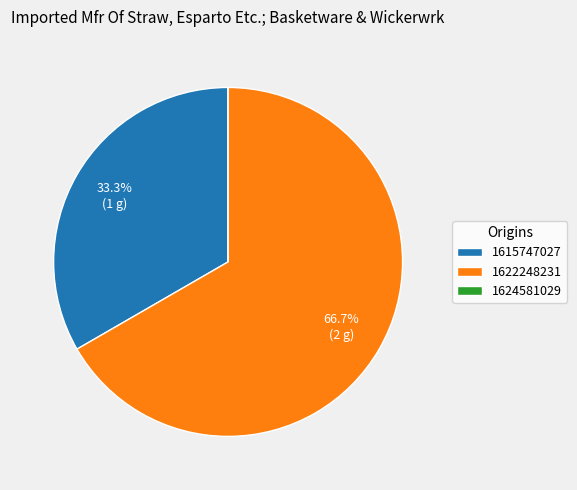

Which category has the biggest portion of the pie?

1622248231